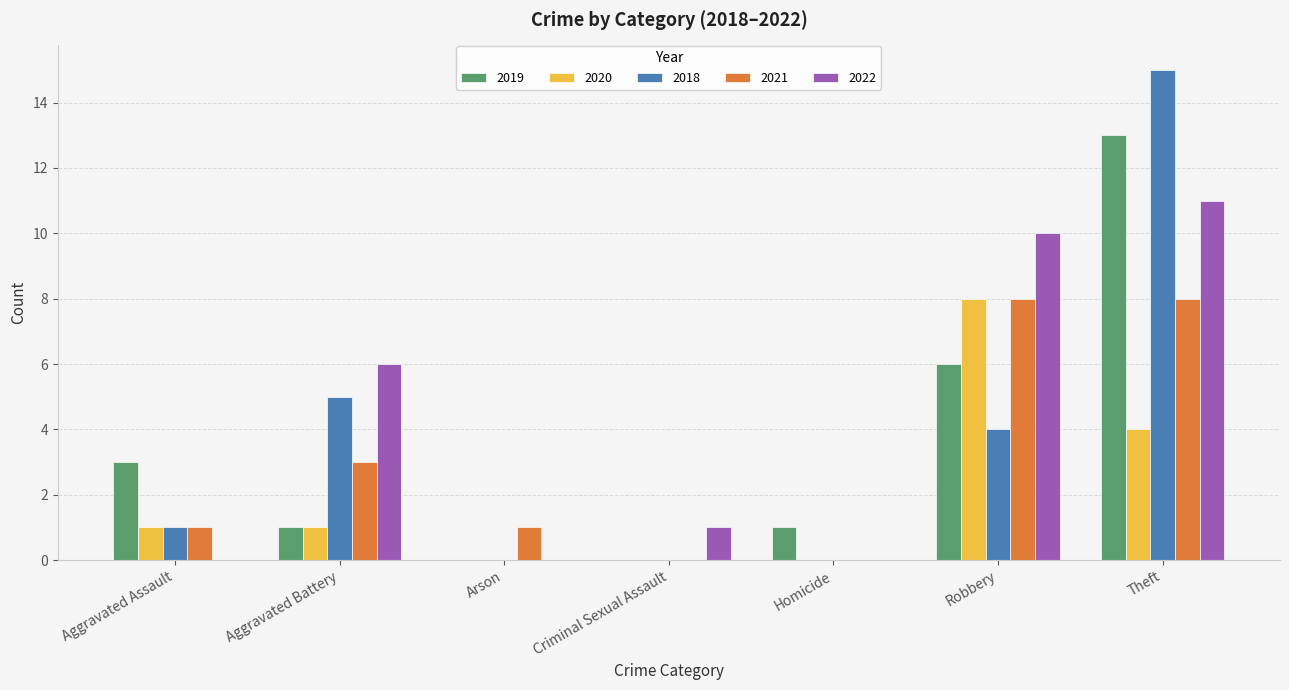

Reading left to right, list all the values displayed in this chart.

2019: Aggravated Assault=3	Aggravated Battery=1	Arson=0	Criminal Sexual Assault=0	Homicide=1	Robbery=6	Theft=13
2020: Aggravated Assault=1	Aggravated Battery=1	Arson=0	Criminal Sexual Assault=0	Homicide=0	Robbery=8	Theft=4
2018: Aggravated Assault=1	Aggravated Battery=5	Arson=0	Criminal Sexual Assault=0	Homicide=0	Robbery=4	Theft=15
2021: Aggravated Assault=1	Aggravated Battery=3	Arson=1	Criminal Sexual Assault=0	Homicide=0	Robbery=8	Theft=8
2022: Aggravated Assault=0	Aggravated Battery=6	Arson=0	Criminal Sexual Assault=1	Homicide=0	Robbery=10	Theft=11